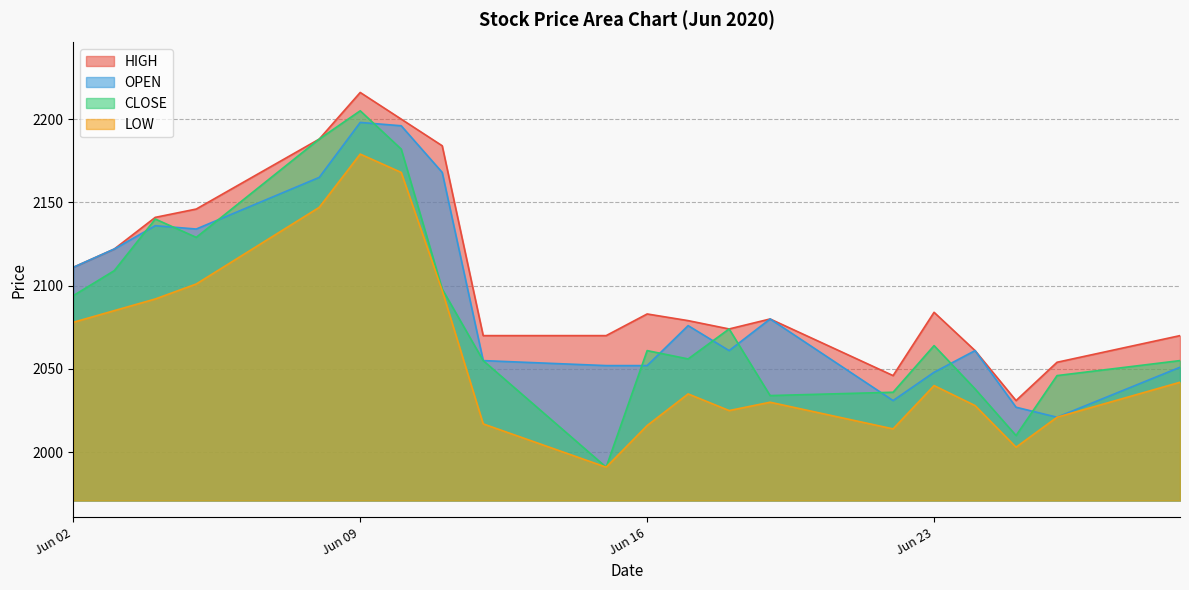

How many interior local valleys does the HIGH series have?

3